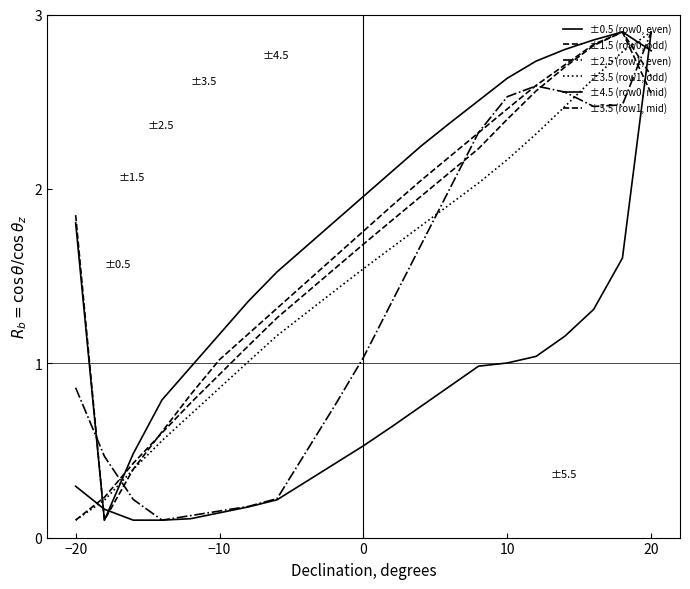

What is the difference between the second highest and second lowest values in the ±1.5 (row0, odd) series?

2.6